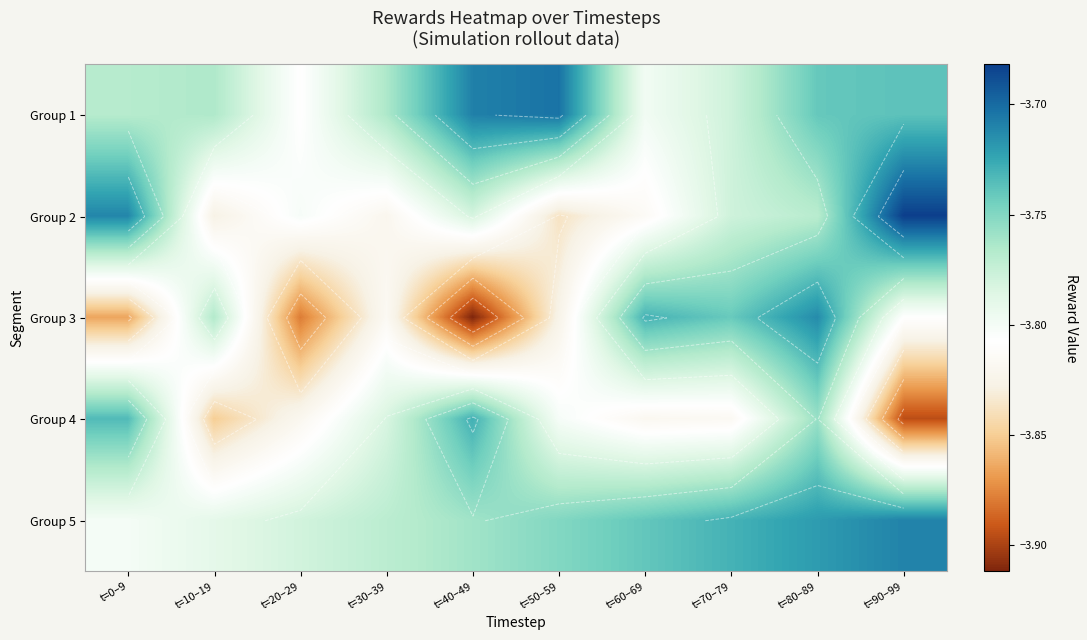

Which series changed the most between t=20–29 and t=30–39?

Group 3